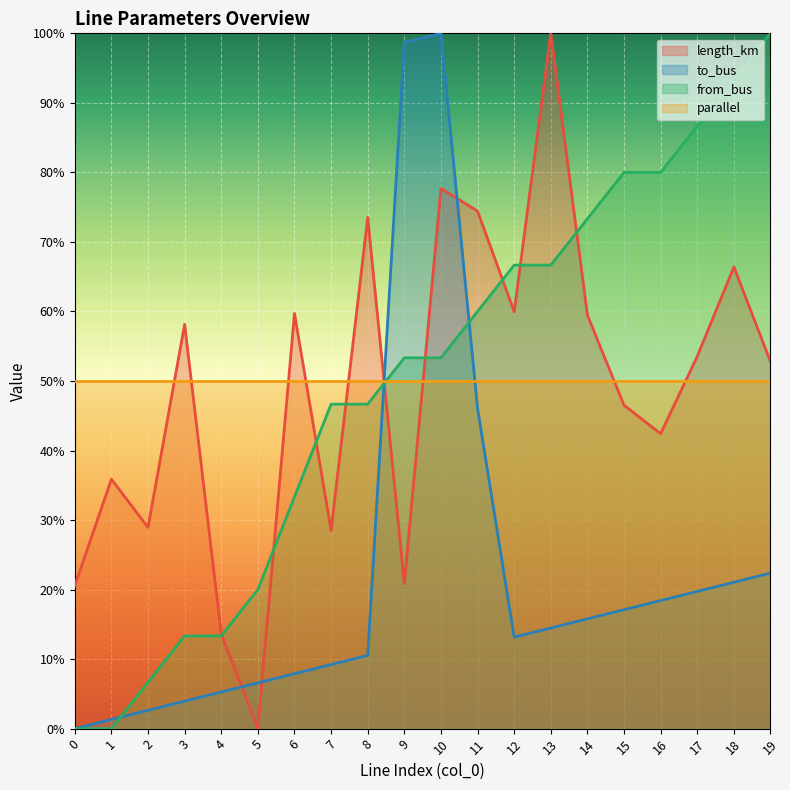

Rank the series at 13 from lowest to highest value.

to_bus, parallel, from_bus, length_km